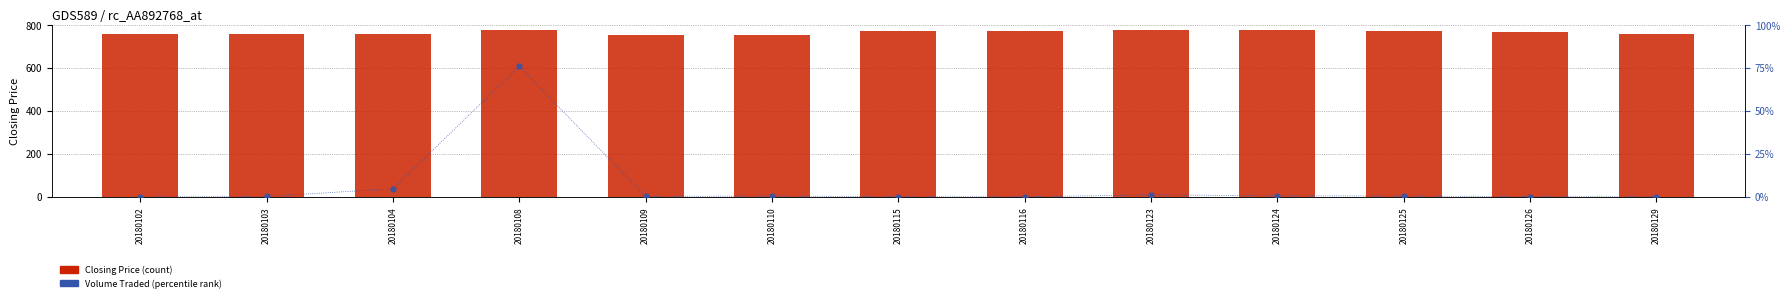

Which has a higher value, 20180102 or 20180126?

20180126